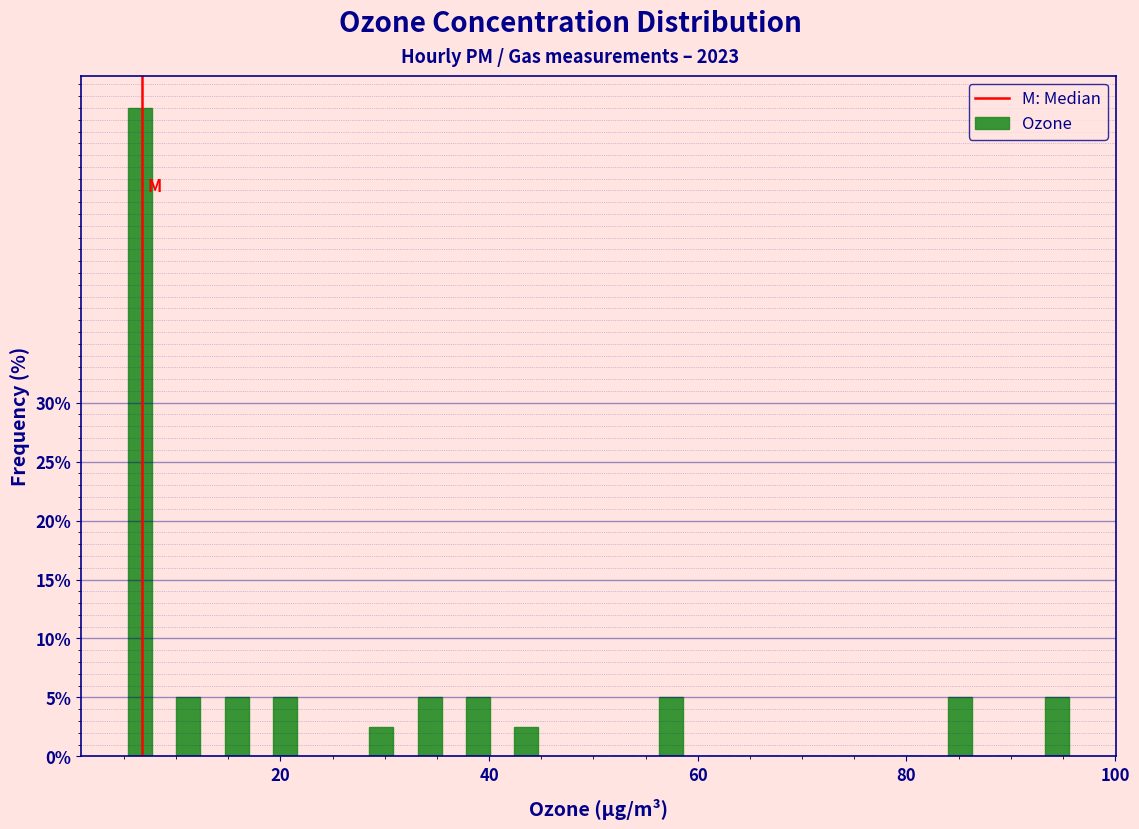

Around what value on the x-axis is the tallest bar? Give the approximate position of its centre, as read against the axis.

6